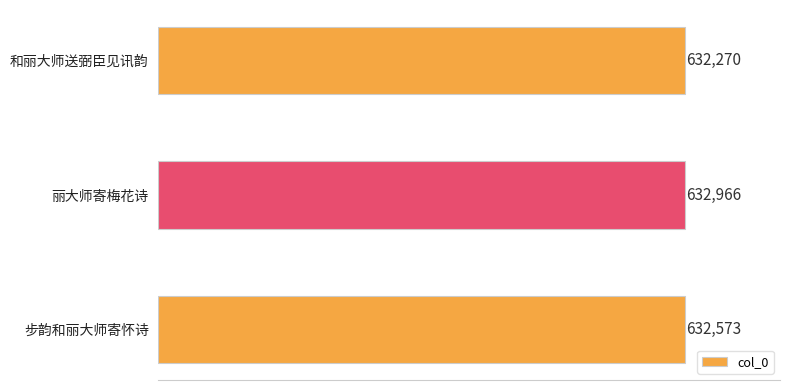

At which label is the value closest to 632618?

步韵和丽大师寄怀诗